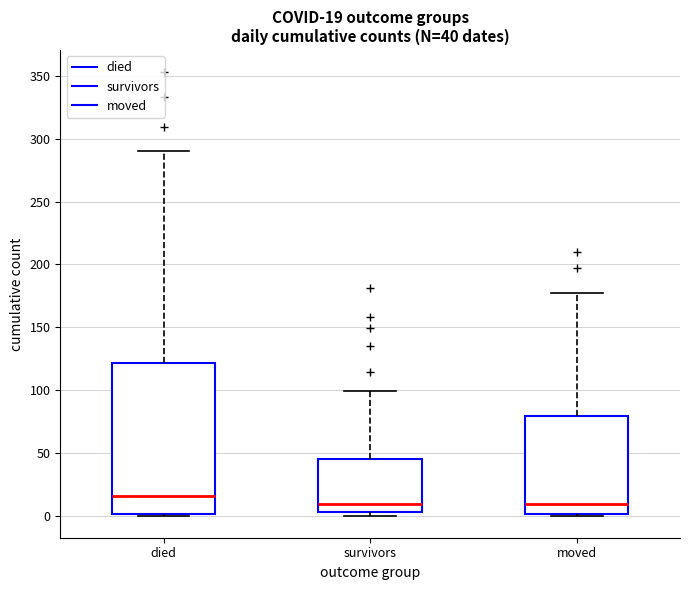

Comparing the boxes themselves (not the whiskers), which one is the tallest?

died